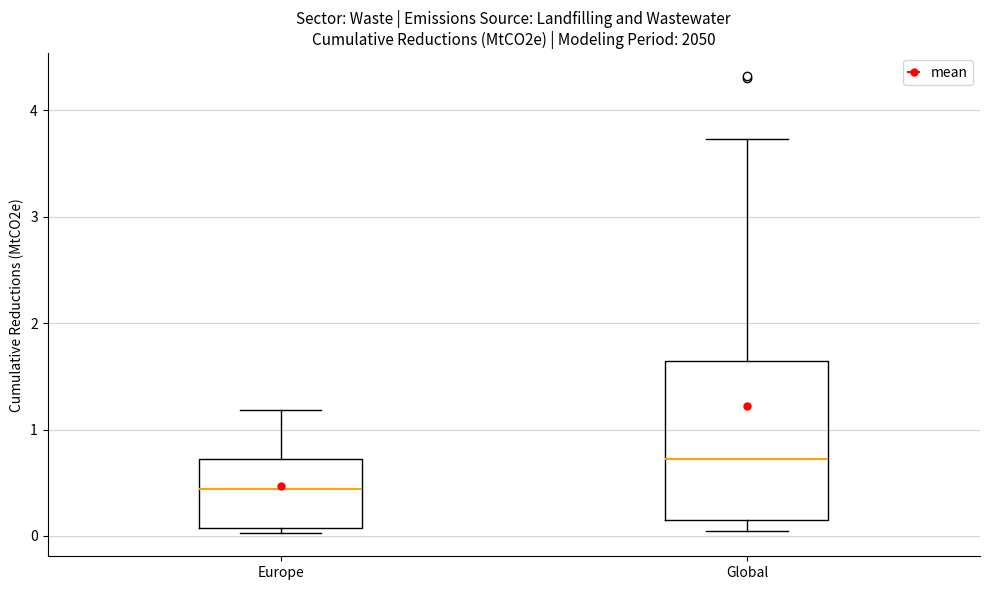

Where does the upper whisker of the box for Europe end on the y-axis? The values are not printed on the chart, so give them approximately, as read against the axis.

1.2